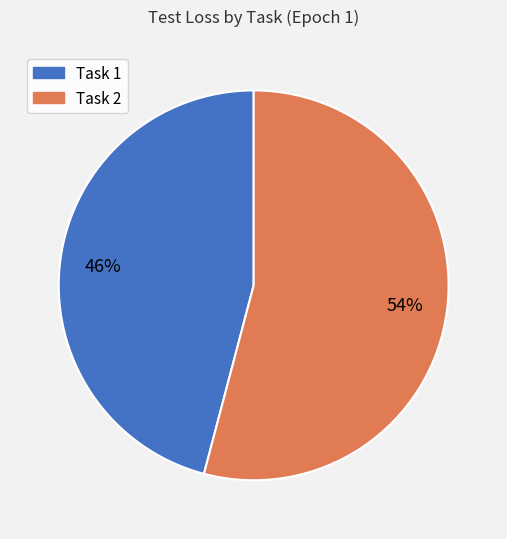

What is the ratio of the value at Task 2 to the value at Task 1?

1.2